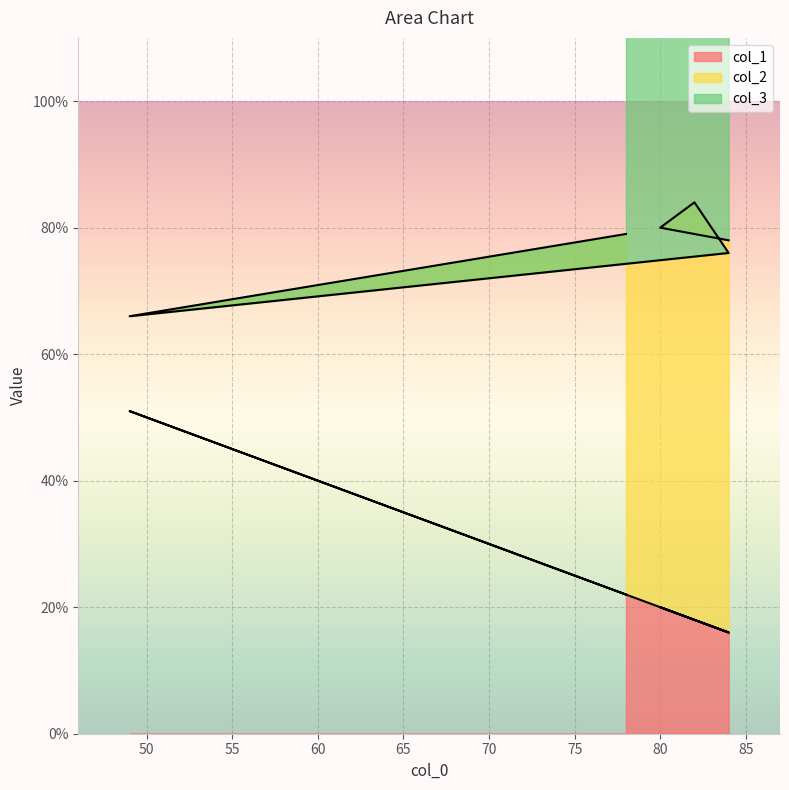

Which has a higher value, 82 or 84?

82